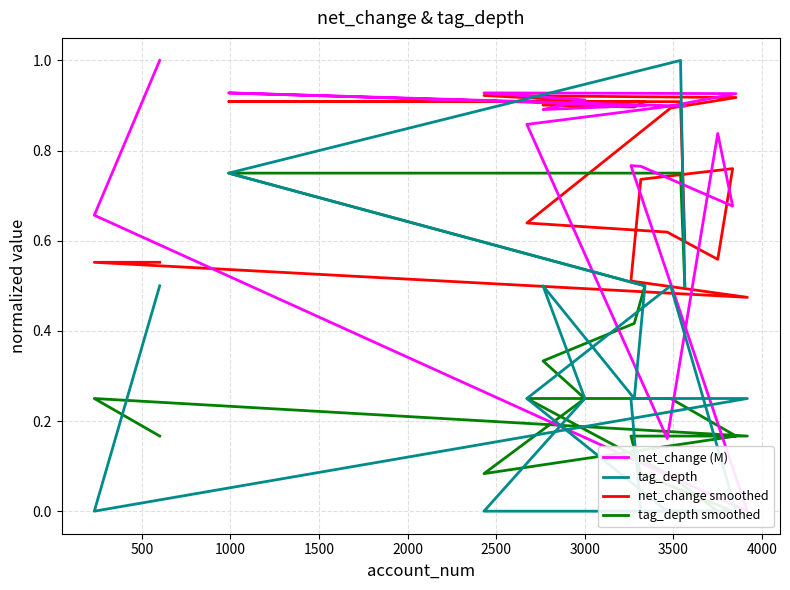

The tag_depth smoothed series shows 0.3 at 16. True or false?

False